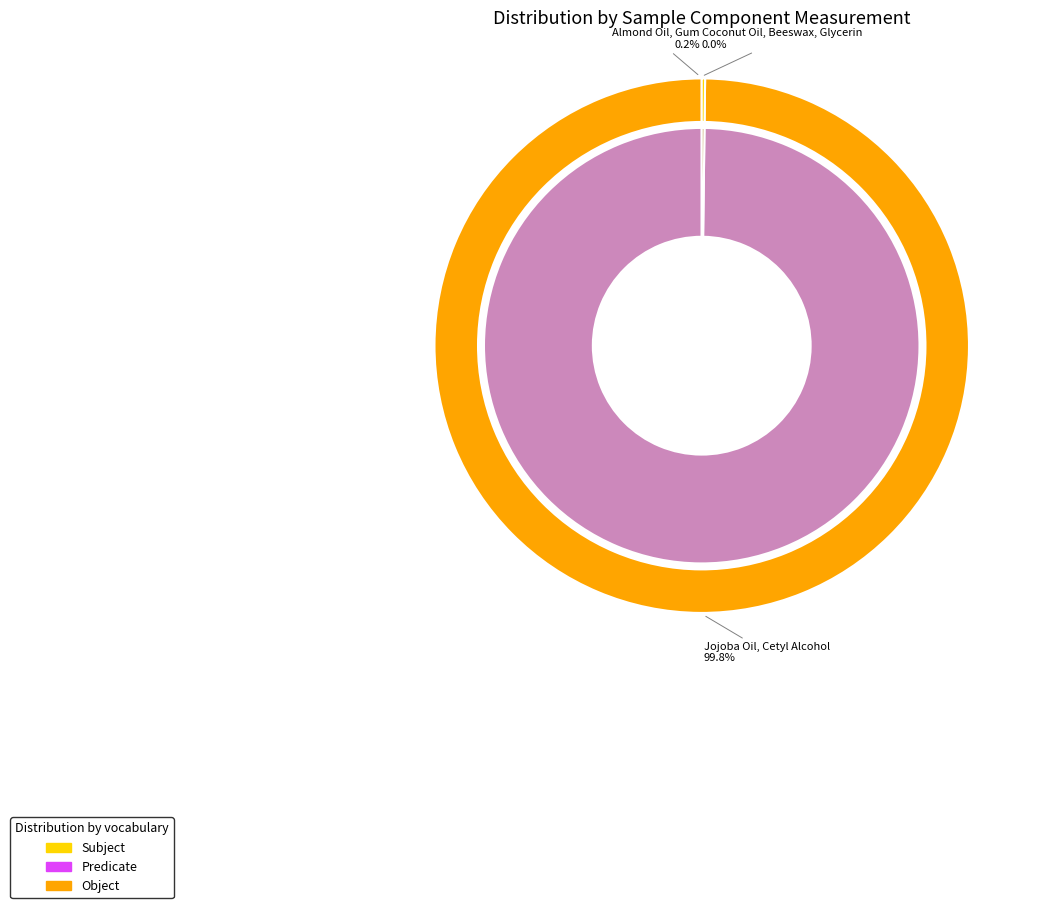

Combined, what portion of the pie is Jojoba Oil, Cetyl Alcohol and Coconut Oil, Beeswax, Glycerin?

99.8%